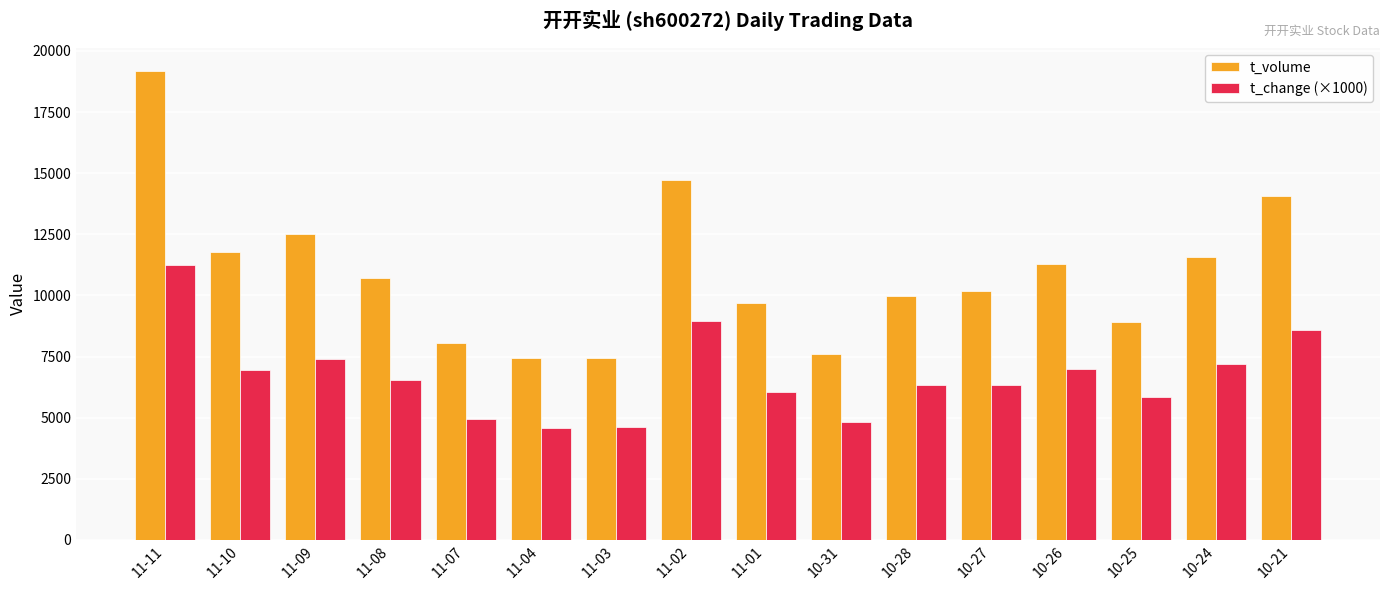

What is the average value of the t_volume series?

10945